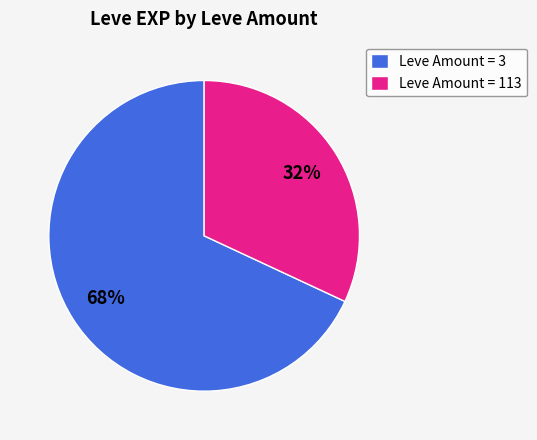

How many segments does this pie chart have?

2